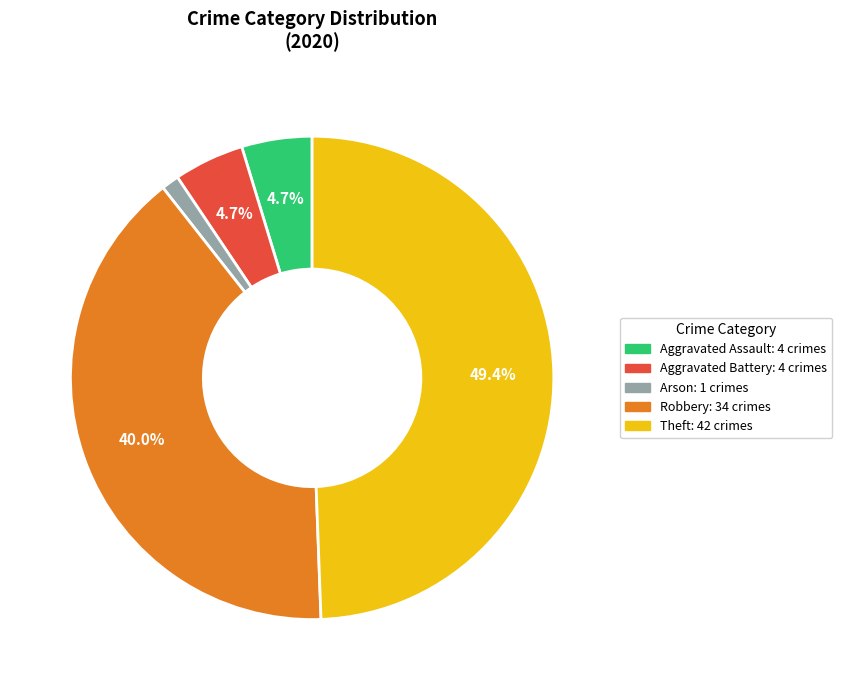

How many slices are in this pie chart?

5